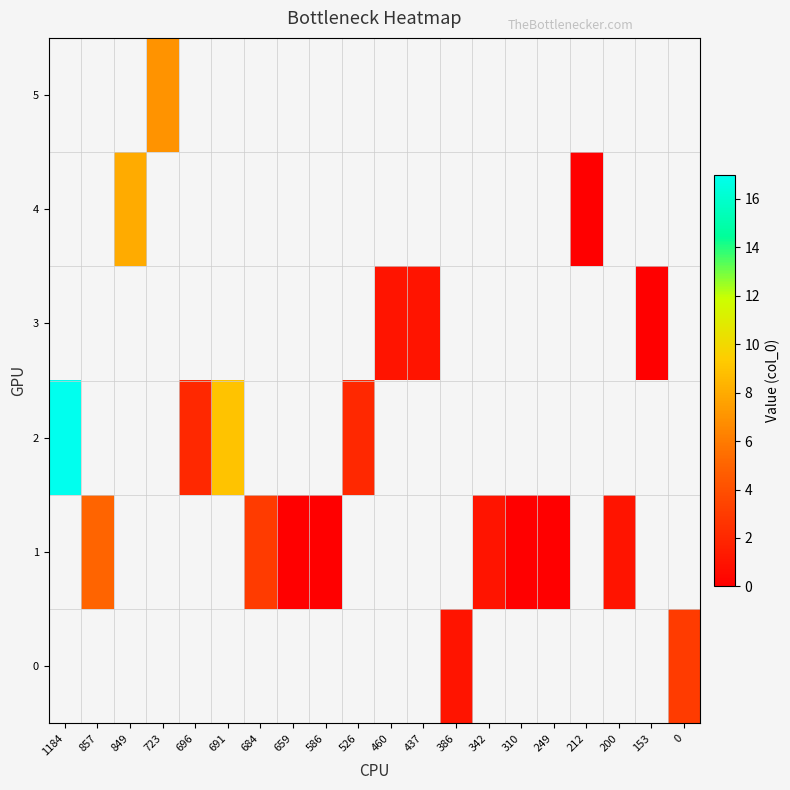

Between 386 and 696, which is larger?

696